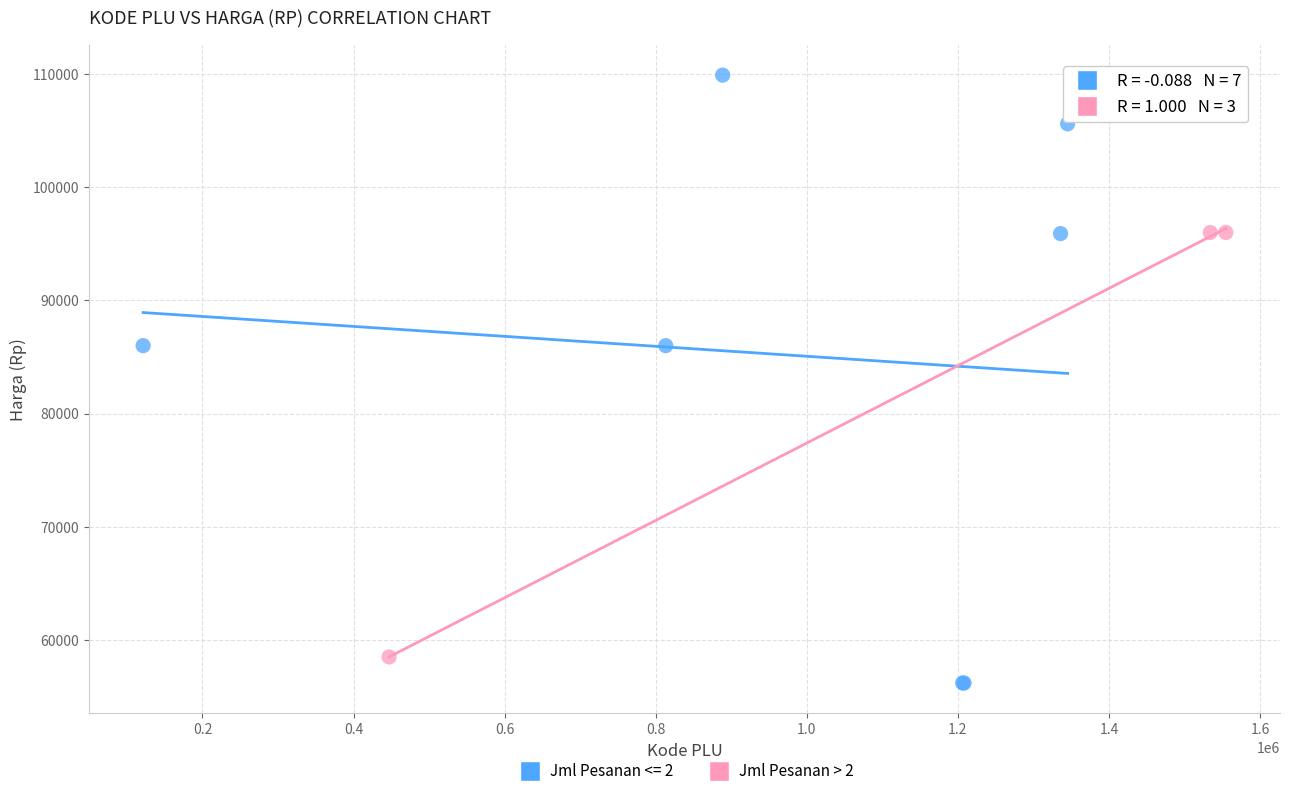

Which series has the widest spread of Y values?

Jml Pesanan <= 2